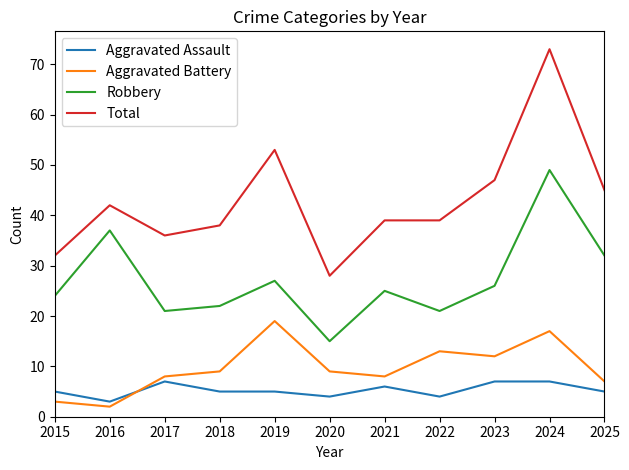

The Total series shows 47 at 2023. True or false?

True